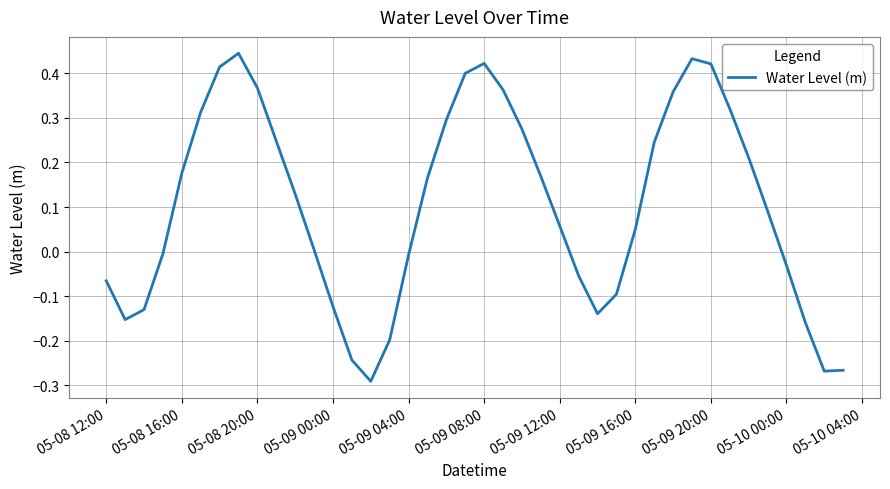

What is the difference between the maximum and minimum values?

0.7